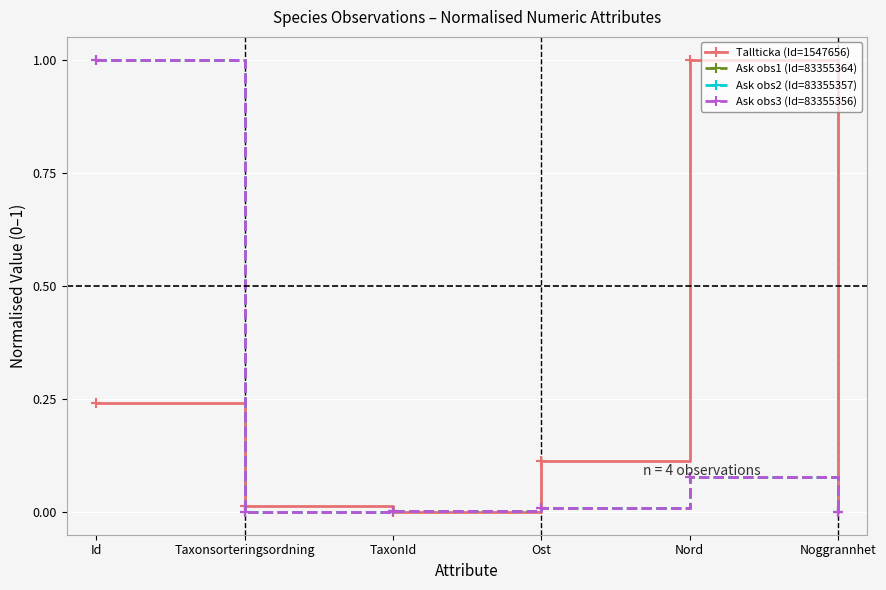

What is the sum of all Ask obs3 (Id=83355356) values?

1.1